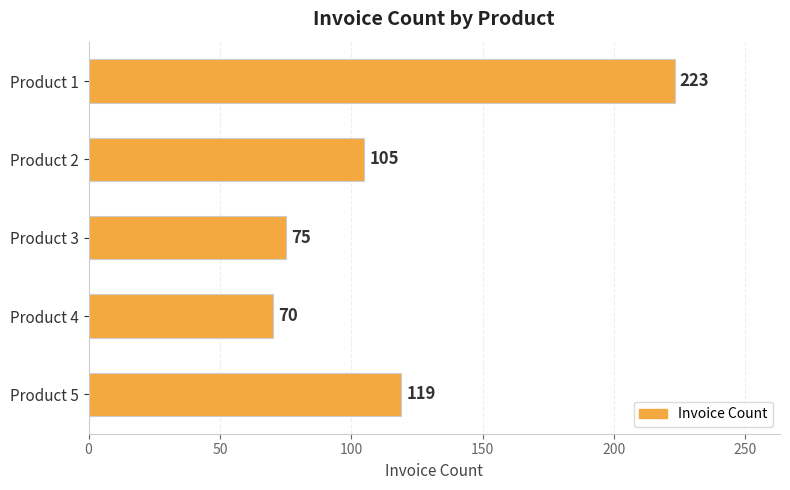

What is the value of the 3rd bar from the top?

75